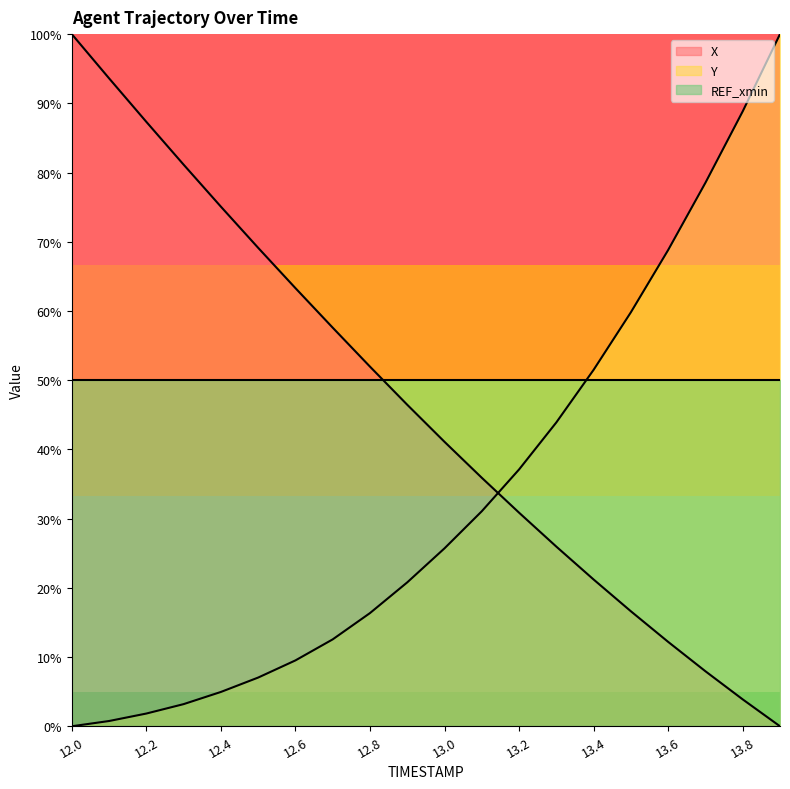

True or false: X and Y cross at least once.

True